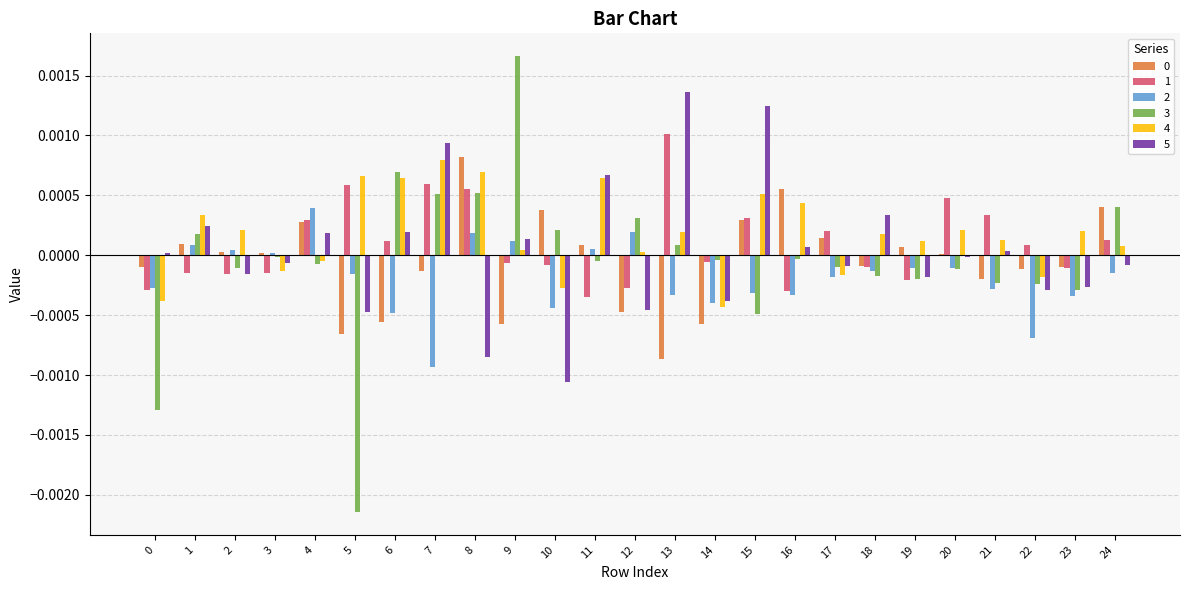

Which category has the highest value across all series?

9